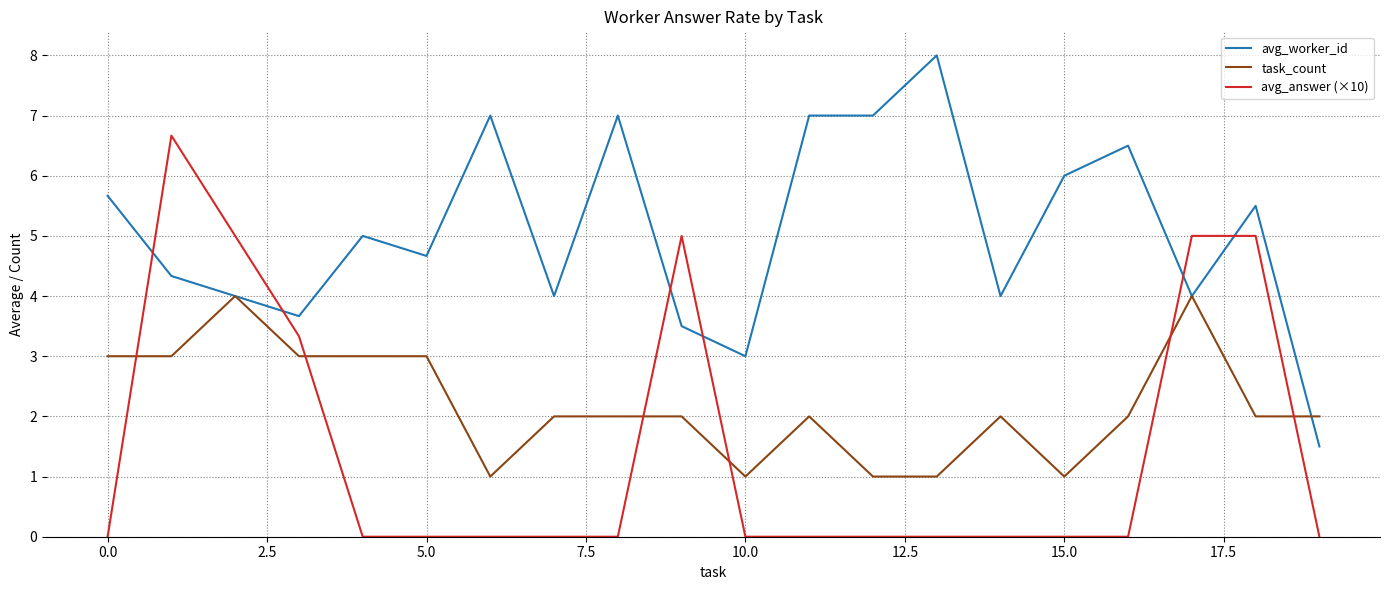

What is the difference between the second highest and second lowest values in the avg_answer (×10) series?

5.0